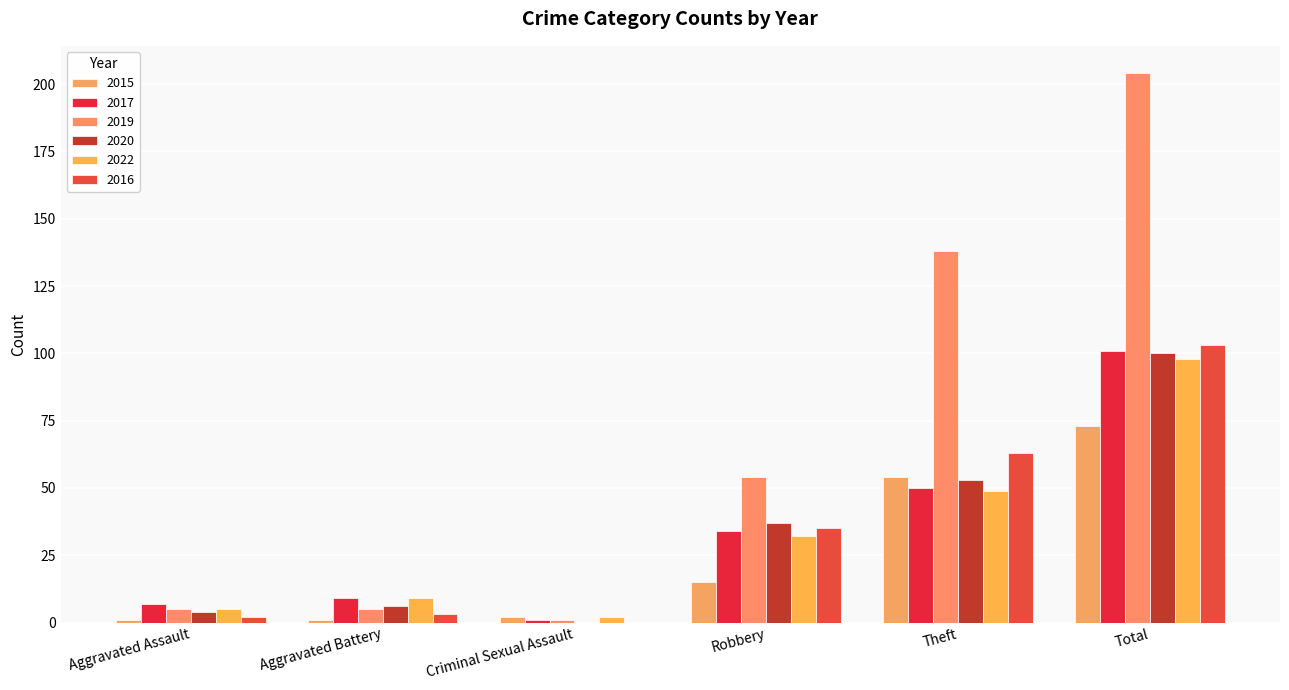

What position from the right is Theft?

2